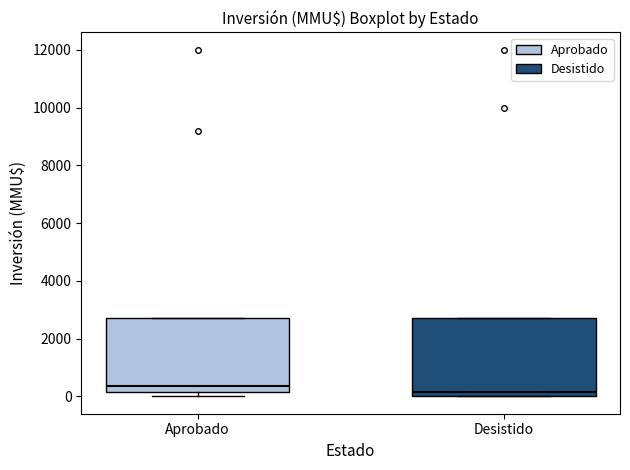

Where is the upper edge of the box for Desistido on the y-axis? The values are not printed on the chart, so give them approximately, as read against the axis.

2800